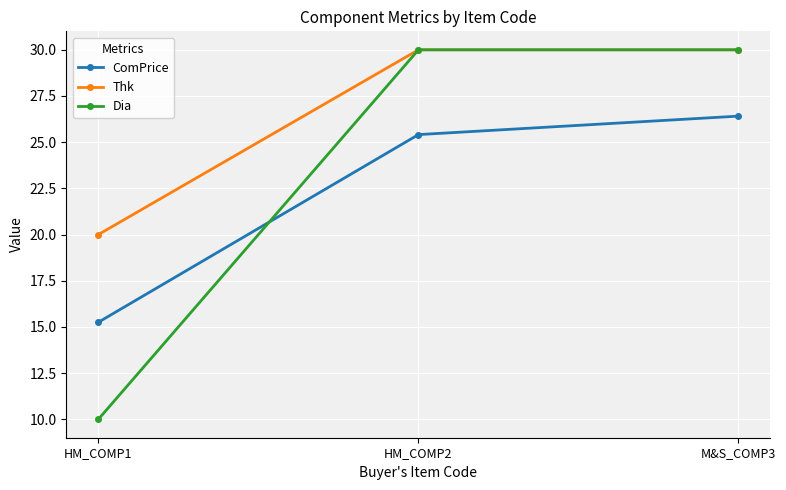

Count the Thk values in the range 20 to 30.

3